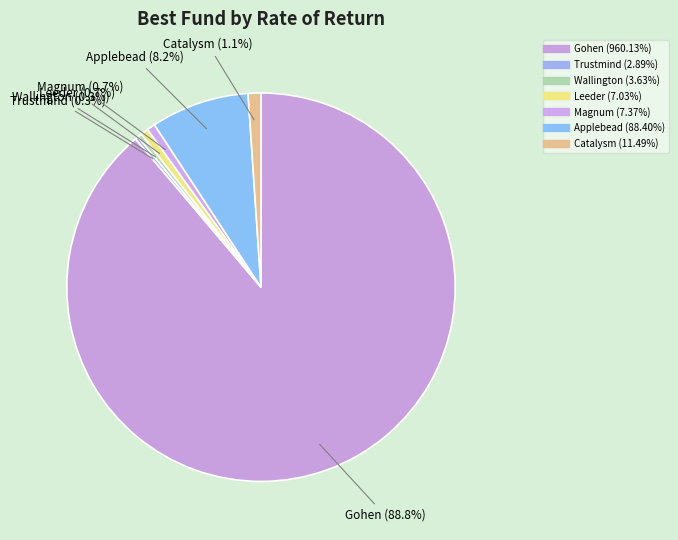

Rank the categories by value from lowest to highest.

Trustmind, Wallington, Leeder, Magnum, Catalysm, Applebead, Gohen